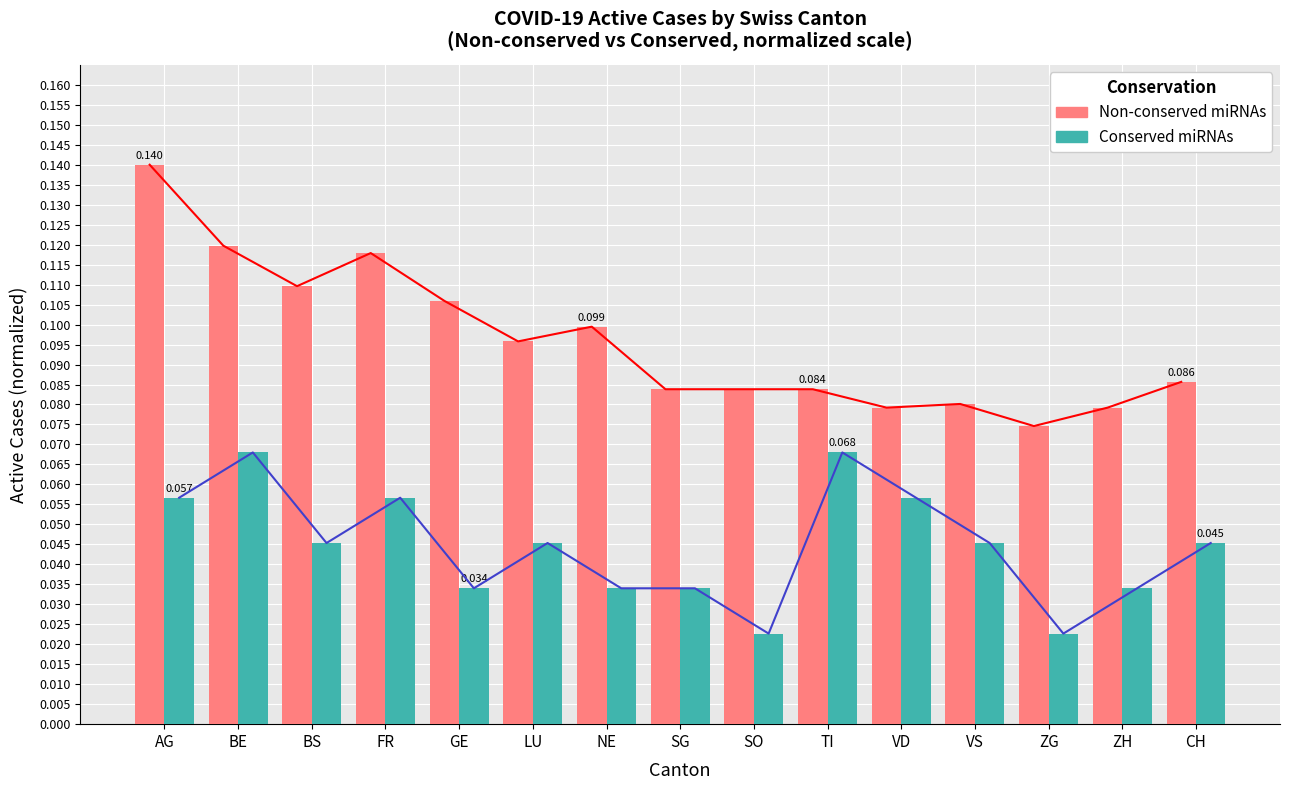

Does the chart contain stacked bars?

No